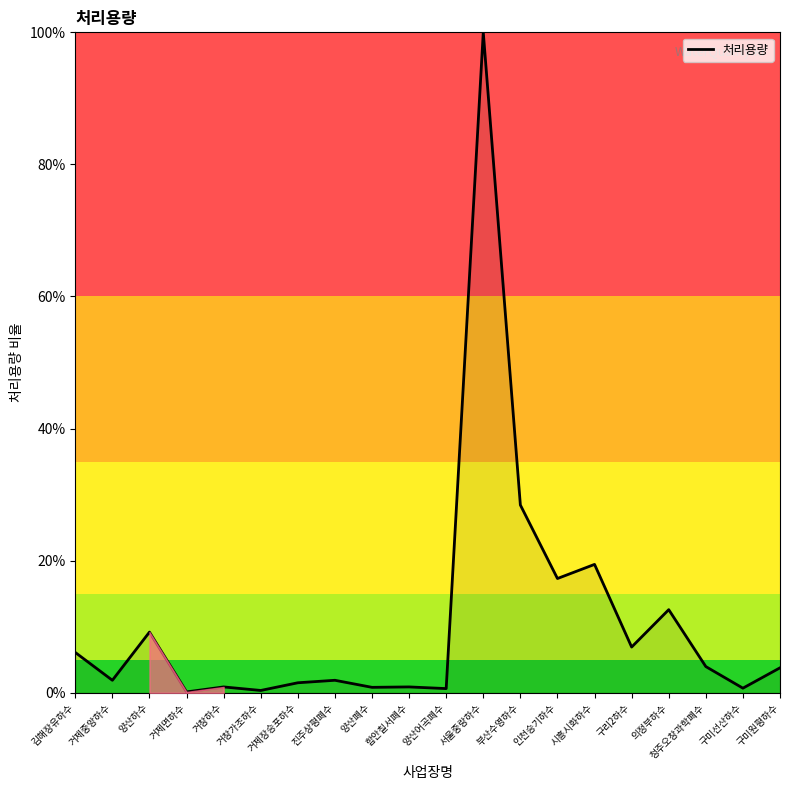

At which label is the value closest to 50?

부산수영하수